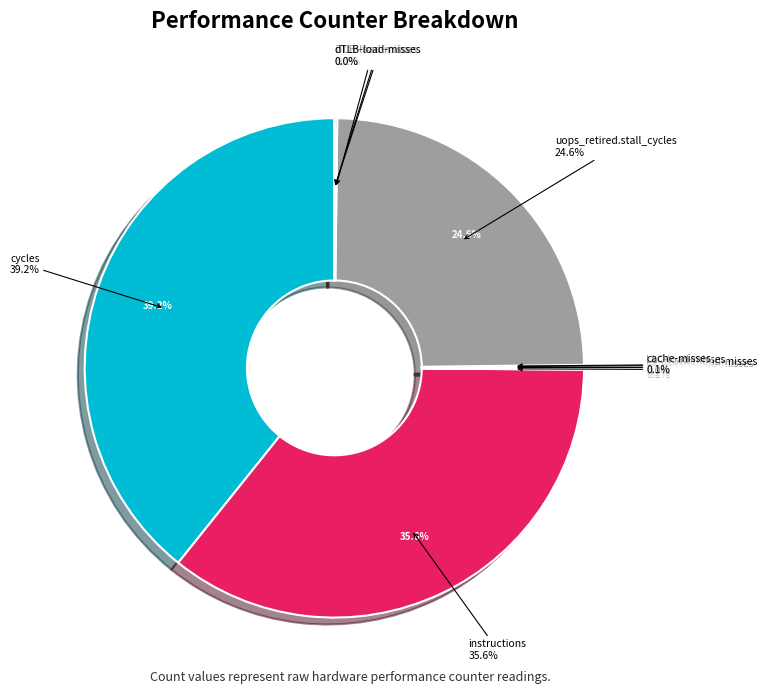

Does any single category account for the majority?

No